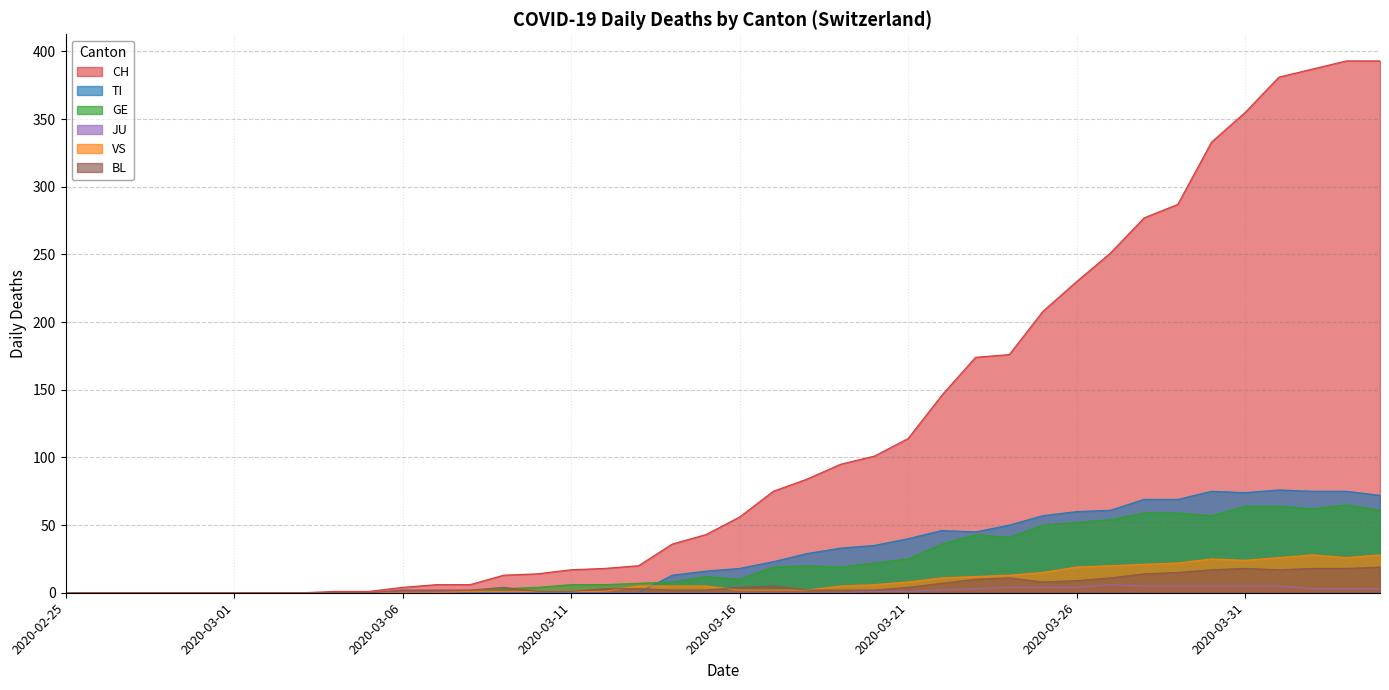

The JU series shows 3 at 2020-03-15. True or false?

False